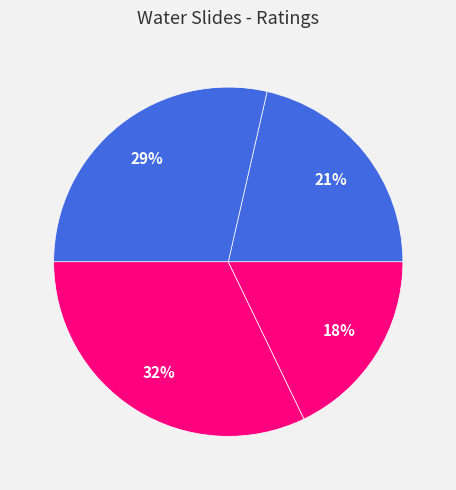

Count the number of slices in the pie.

4